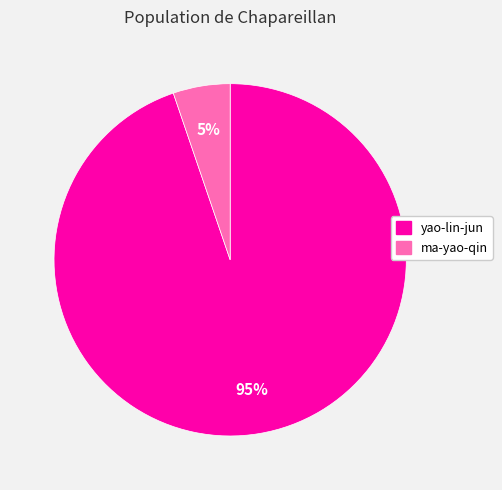

Is it true that ma-yao-qin is 1% of the pie?

False